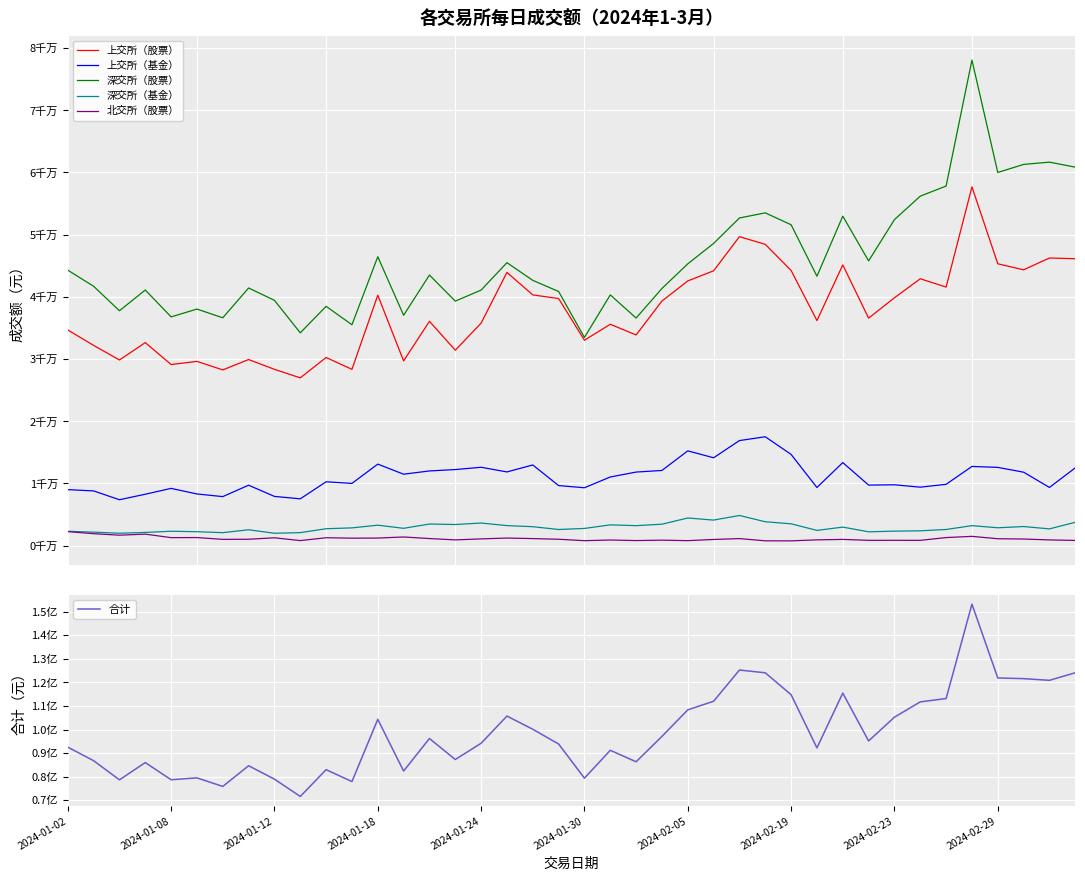

The value of 合计 at 35 is 153210574.9. True or false?

True